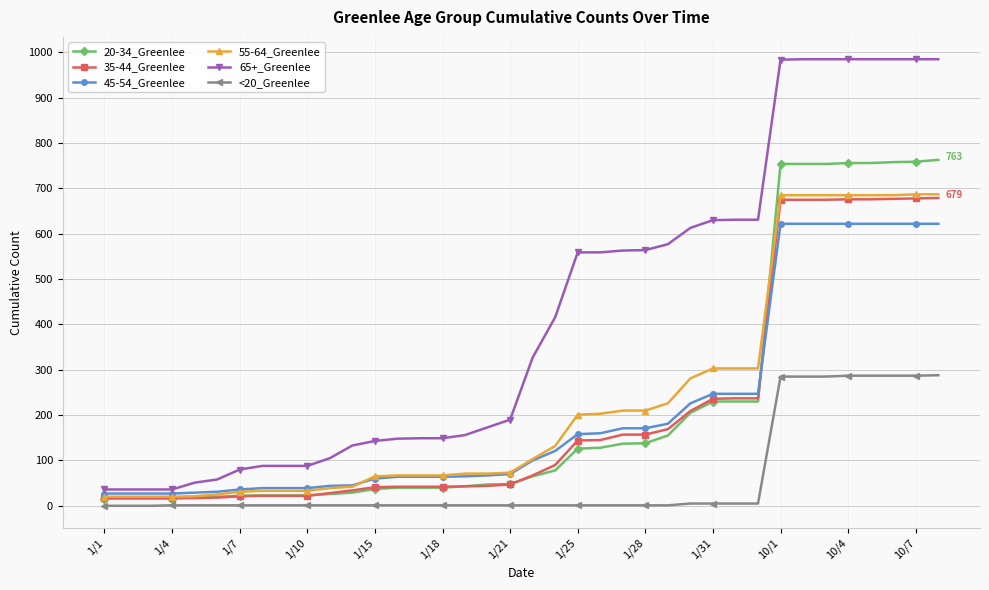

True or false: 65+_Greenlee and <20_Greenlee intersect in this chart.

False